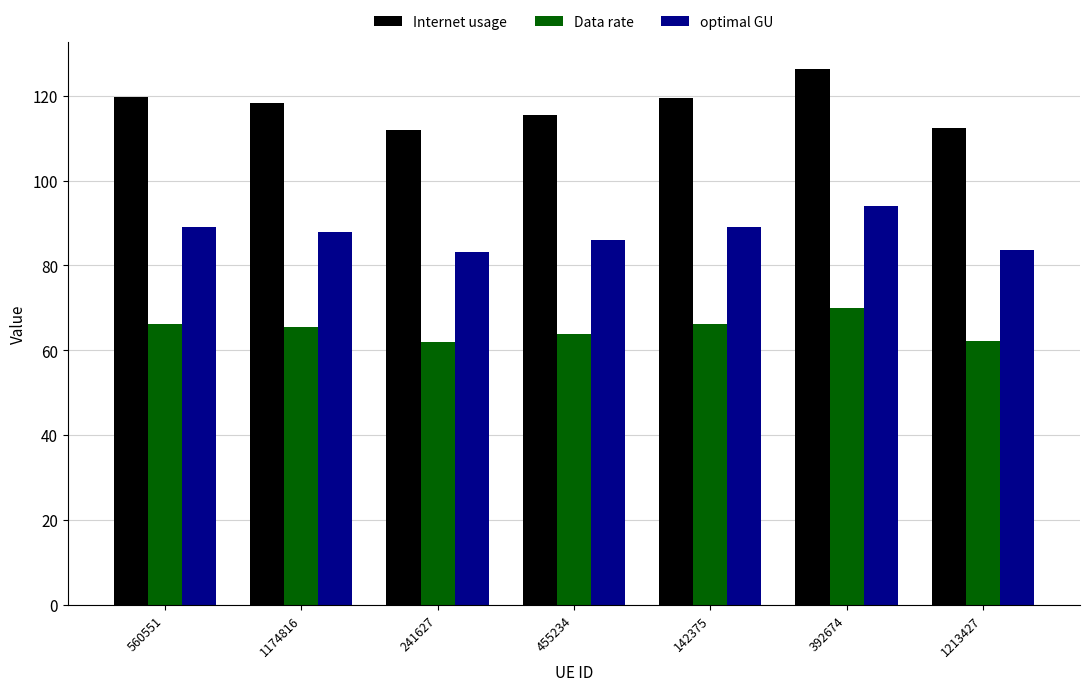

How many groups of bars are there?

7